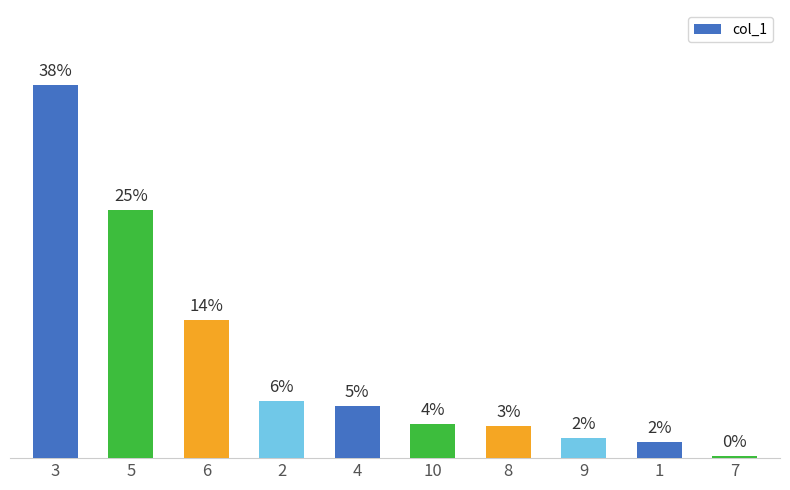

Reading left to right, extract all data points from this chart.

38.3	25.4	14.2	5.9	5.3	3.6	3.3	2.1	1.6	0.3